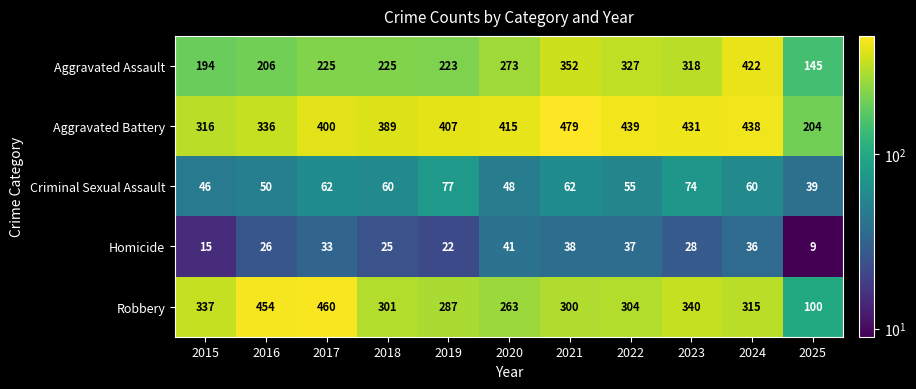

What is the total value across all series at 2022?

1162